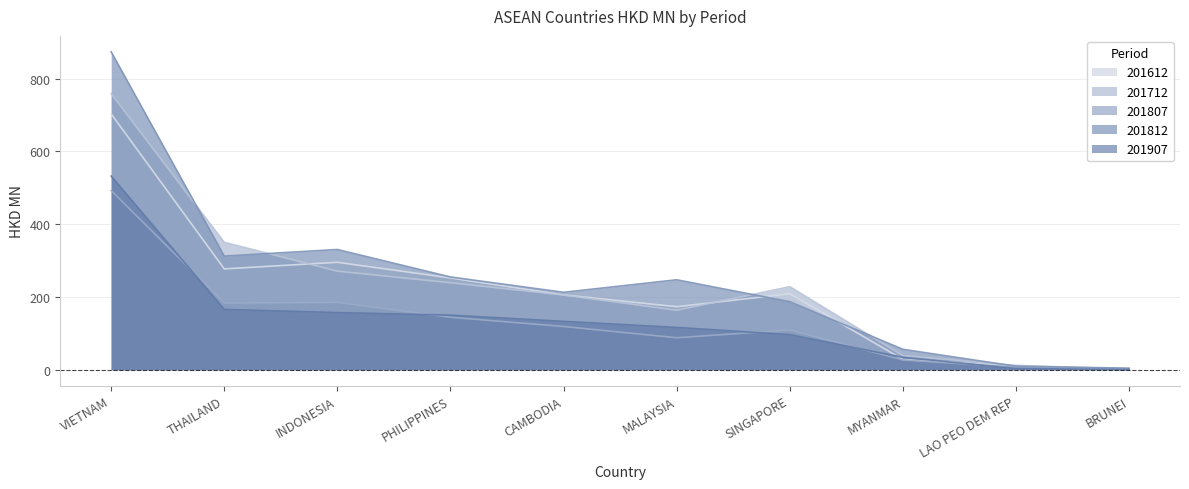

Reading left to right, transcribe all the data shown in this chart.

201612: 702.9	277.1	295.2	252.2	205.6	173.2	208.8	28.3	10.8	1.3
201712: 758.4	350.1	271.0	239.2	205.2	163.6	228.1	38.8	12.1	1.8
201807: 492.3	183.3	185.1	144.2	118.9	87.9	109.1	27.1	6.7	1.0
201812: 873.5	312.2	330.4	254.9	212.7	247.2	186.9	56.2	9.6	4.5
201907: 532.1	165.8	157.1	150.0	133.0	116.3	96.4	34.1	3.3	0.4